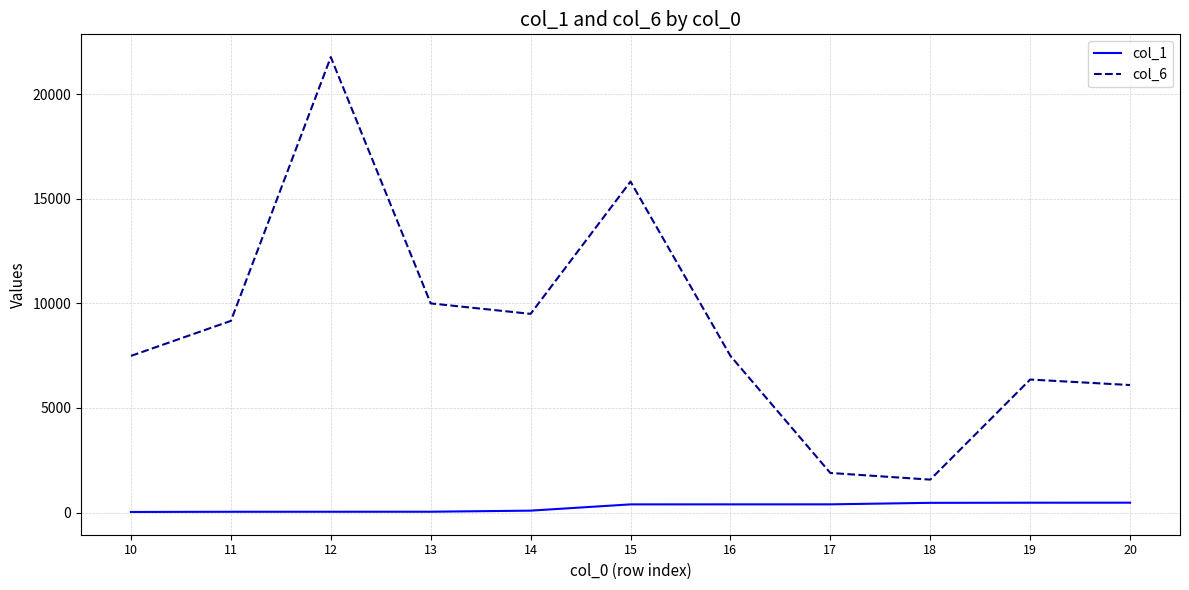

What is the spread (max minus min) of values at 10?

7463.0